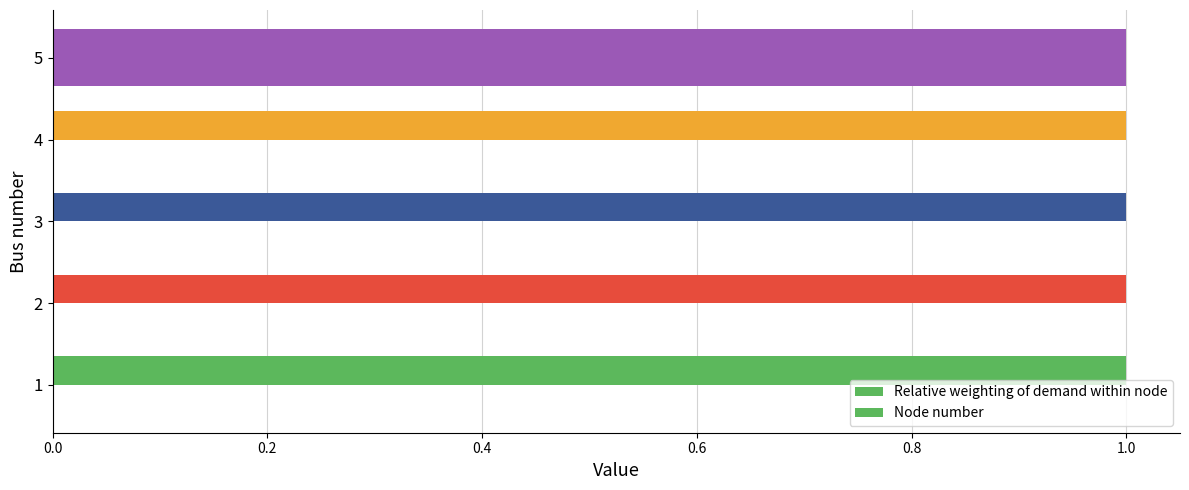

Count the number of data series in this chart.

2